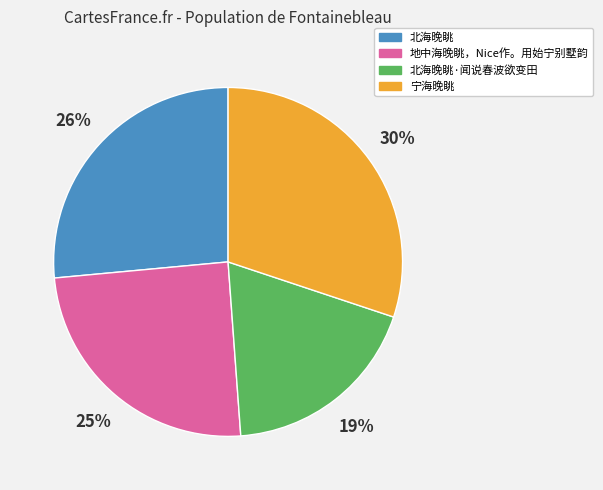

Do 地中海晚眺，Nice作。用始宁别墅韵 and 宁海晚眺 together represent more than half of the pie?

Yes